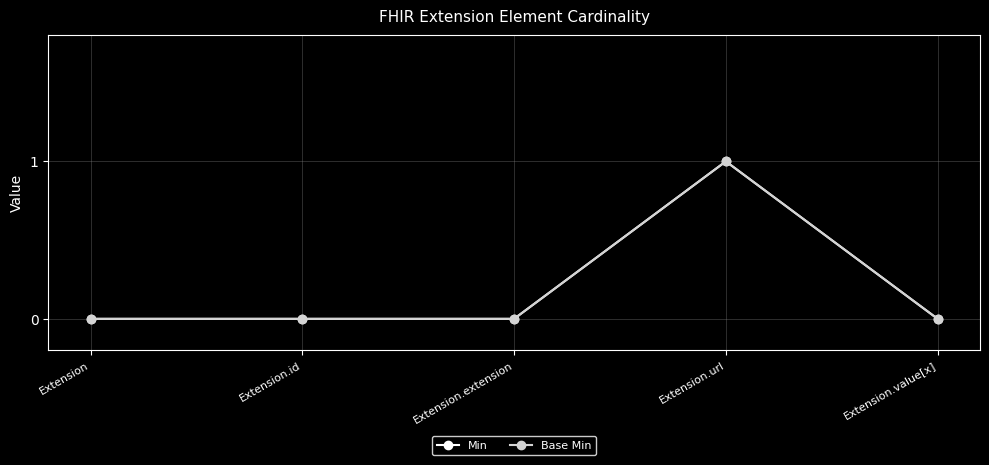

At which label does Min reach its peak?

Extension.url